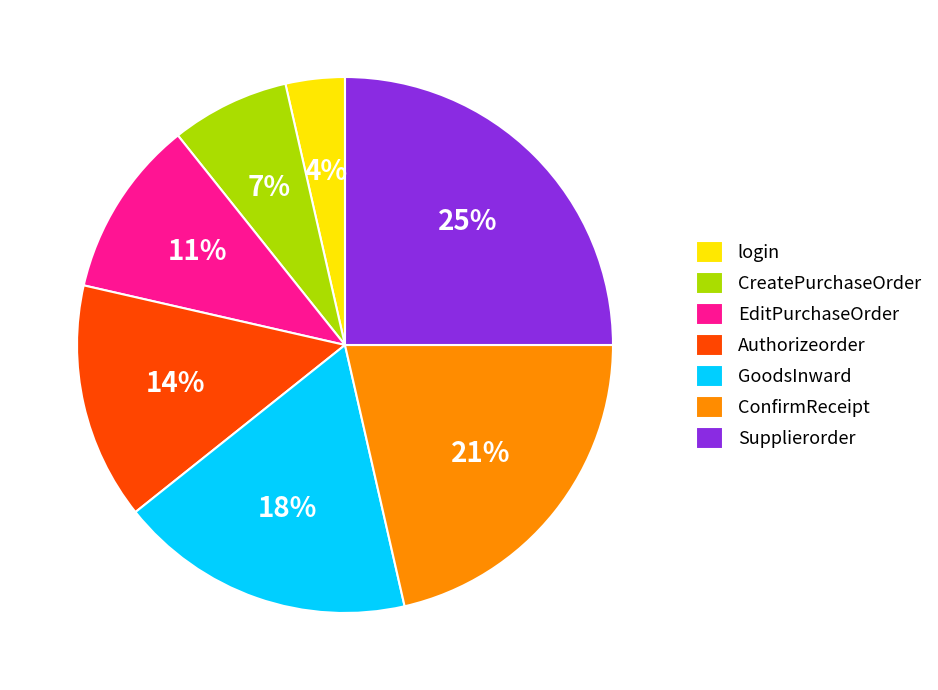

To the nearest percent, what is the difference between the largest and smallest slice percentages?

21%